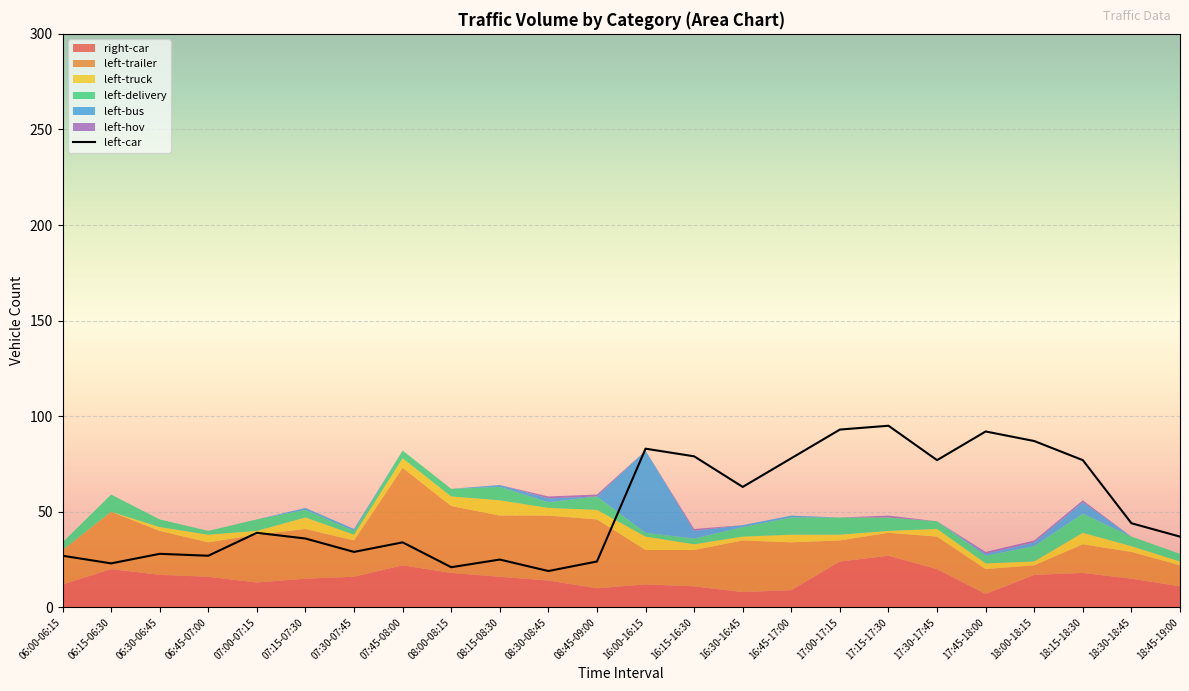

What is the label of the 22nd point from the right?

06:30-06:45